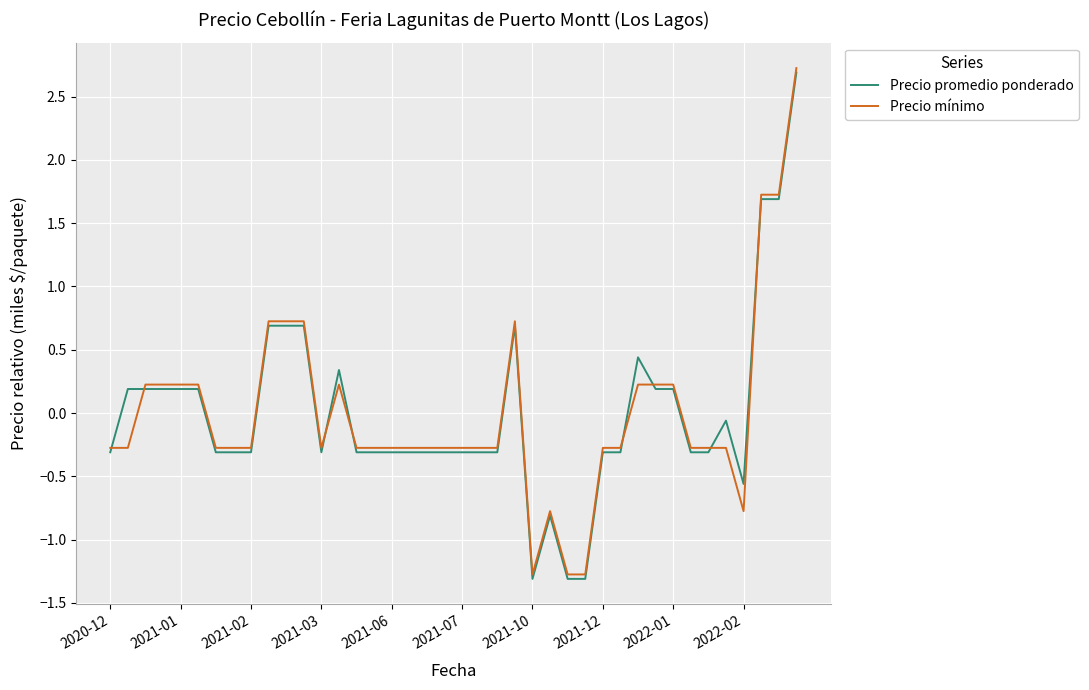

What is the maximum value for Precio mínimo?

2.7